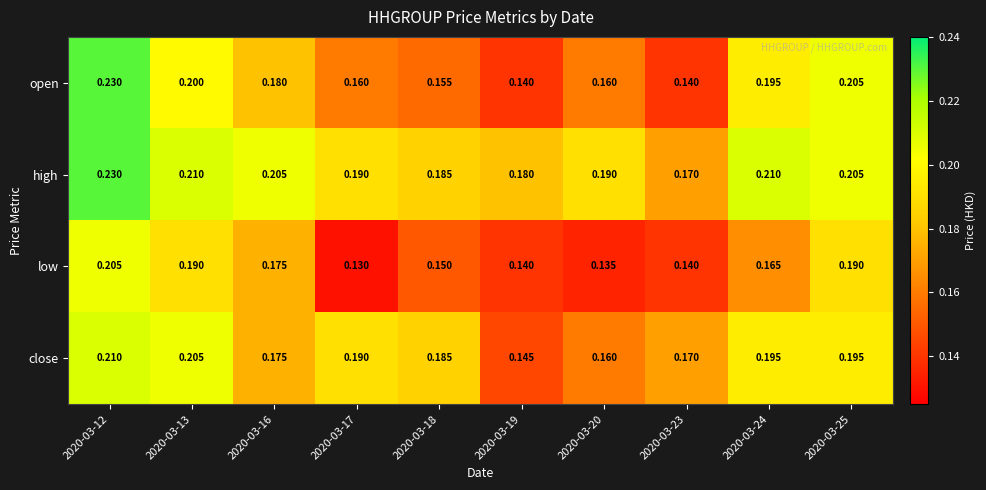

Rank the series by their average value, from highest to lowest.

high, close, open, low